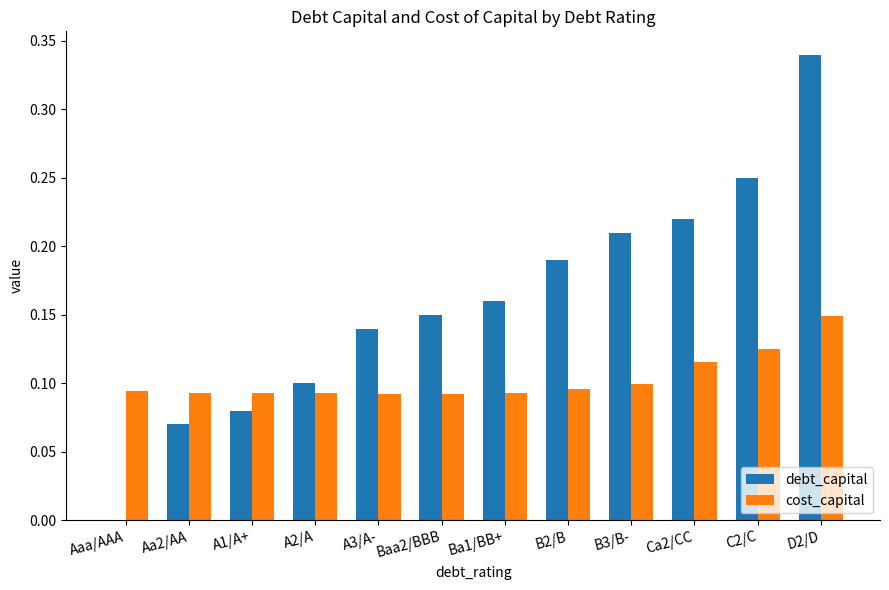

Which series changed the most between Baa2/BBB and B3/B-?

debt_capital